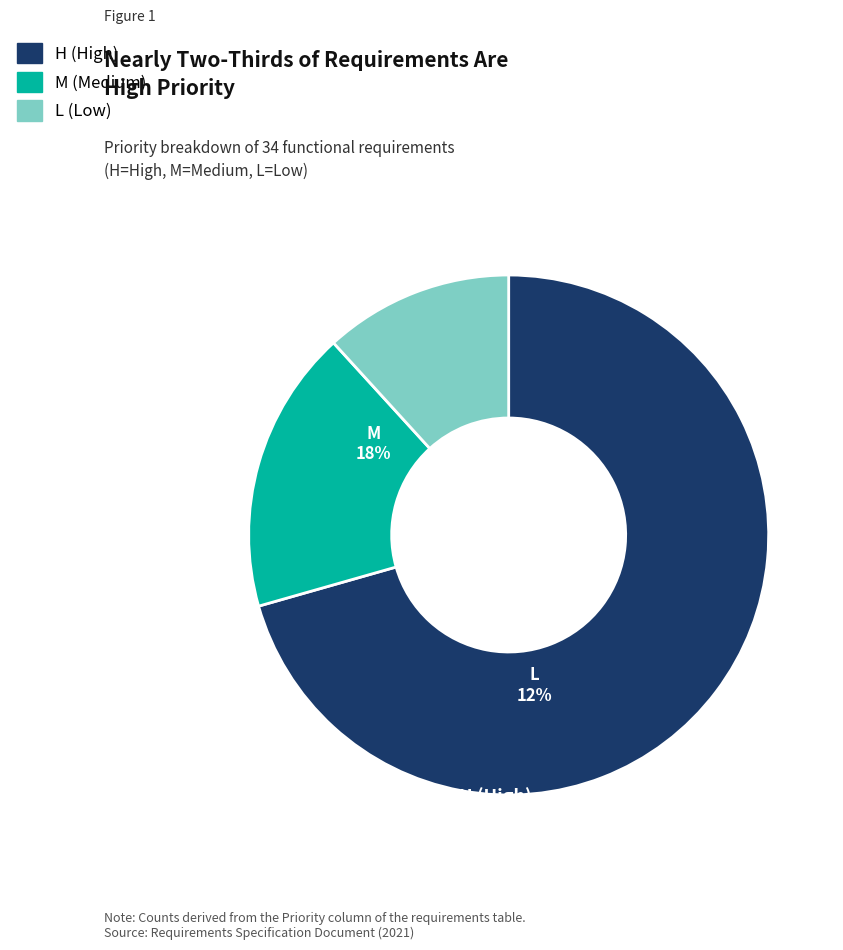

Which slice represents more than half of the pie?

H